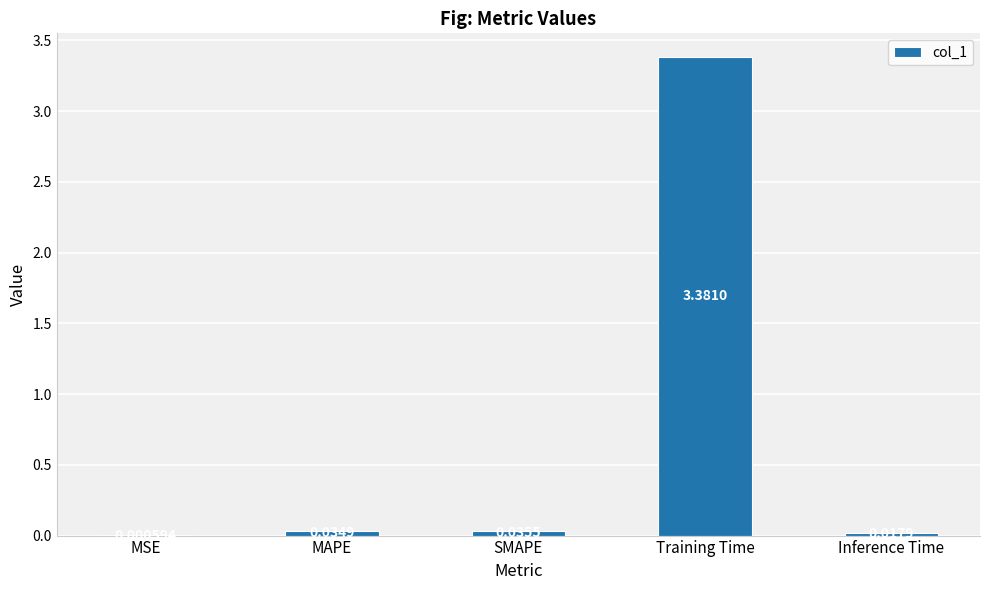

Between MAPE and Inference Time, which is larger?

MAPE